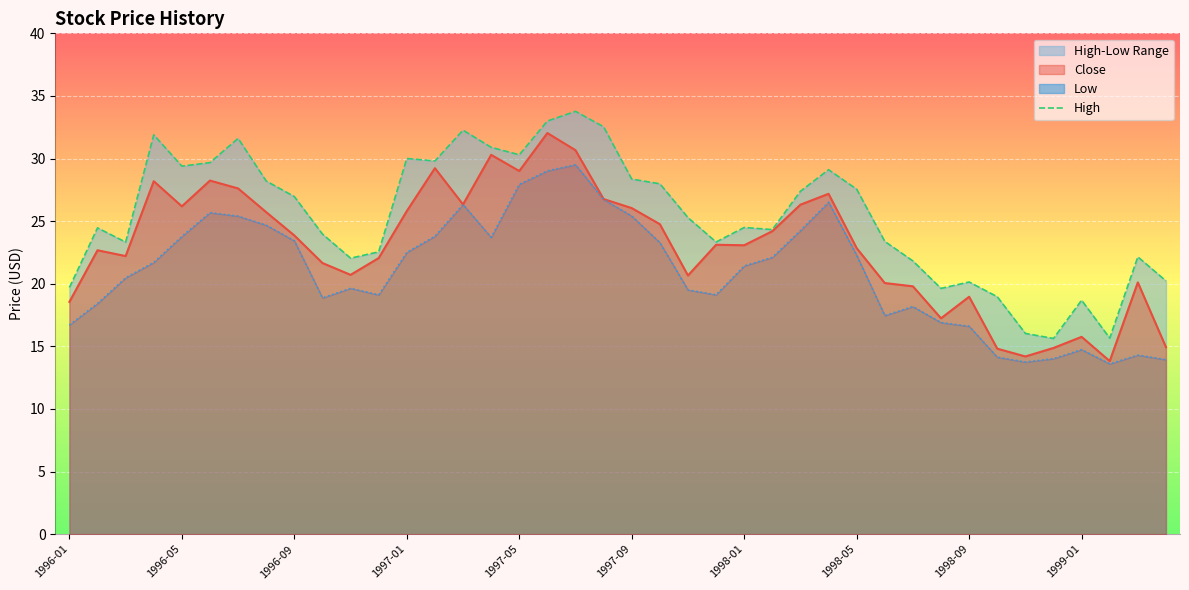

What is the value of the 3rd point from the left?

23.3